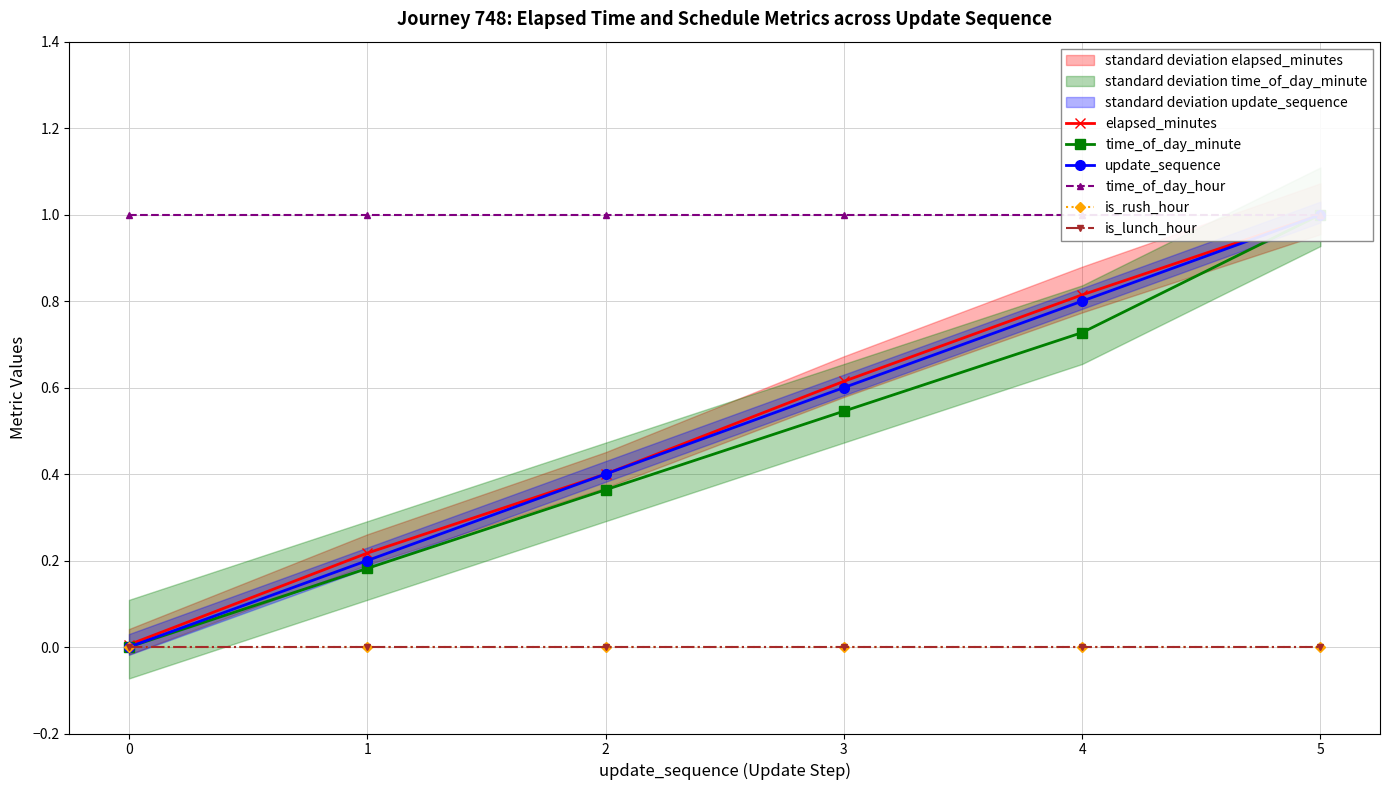

Which series has the largest range (max minus min)?

time_of_day_minute